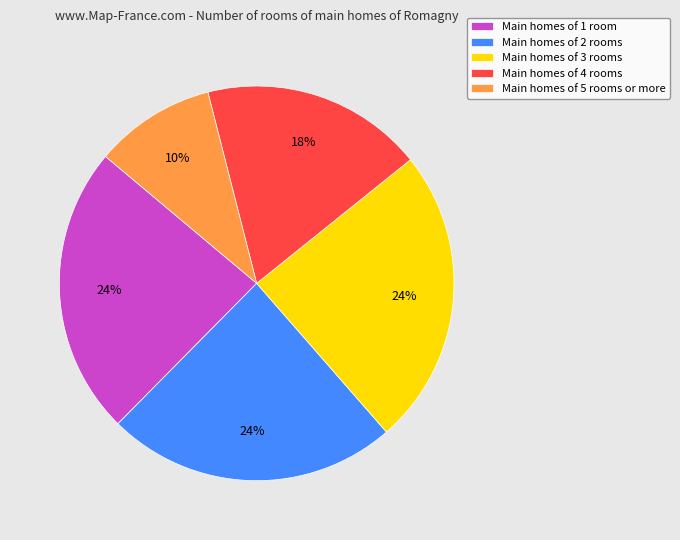

How many slices are in this pie chart?

5